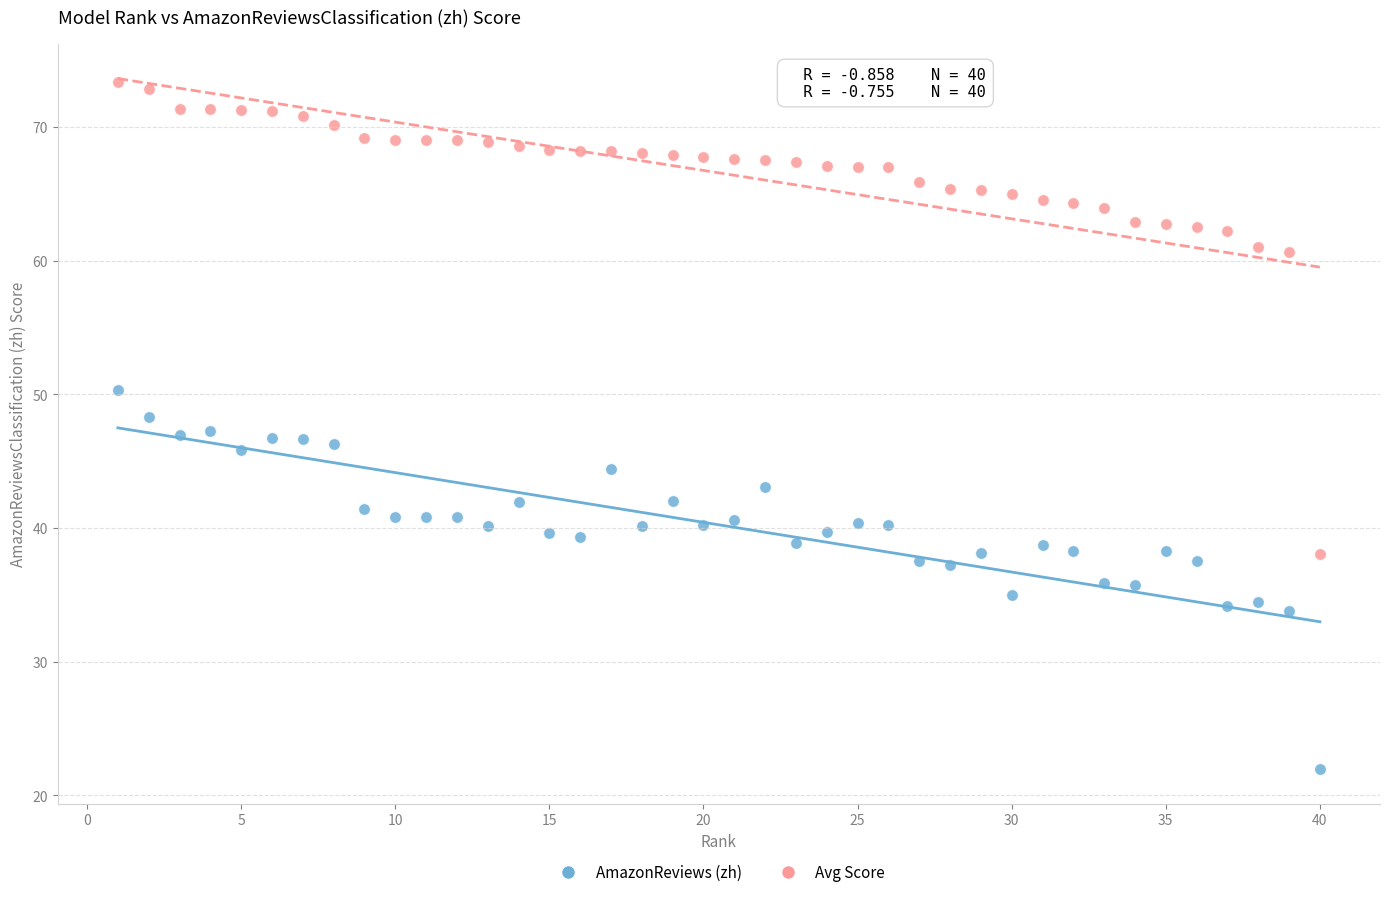

Which series reaches the maximum Y coordinate?

Avg Score